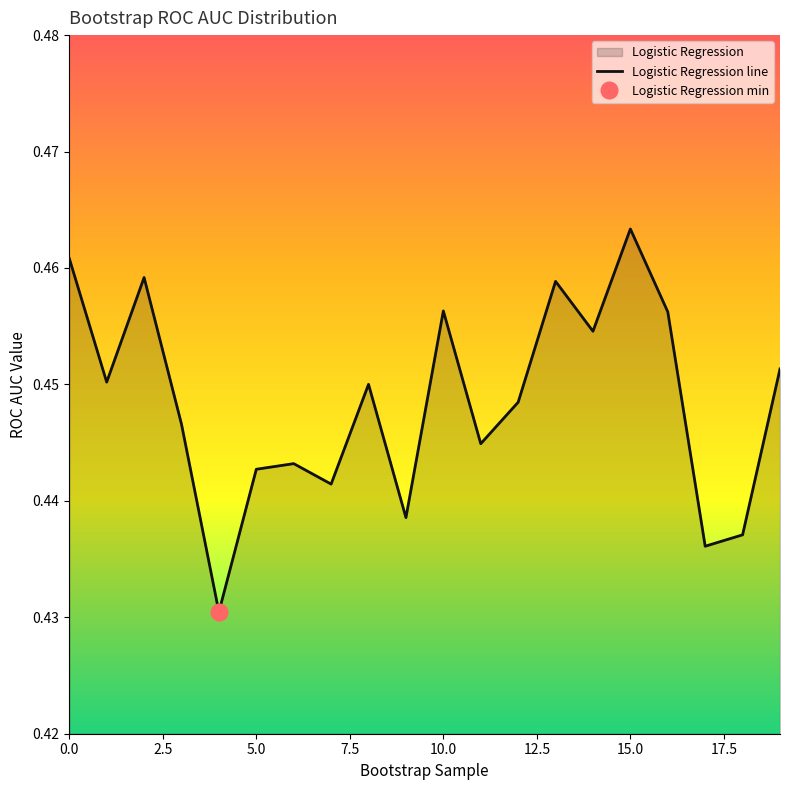

What is the value of the 18th point from the left?

0.4